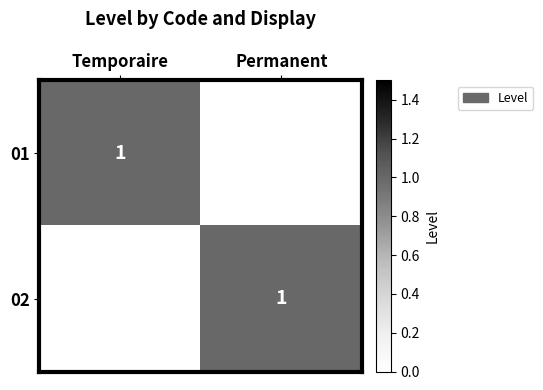

What is the total value across all series at Temporaire?

1